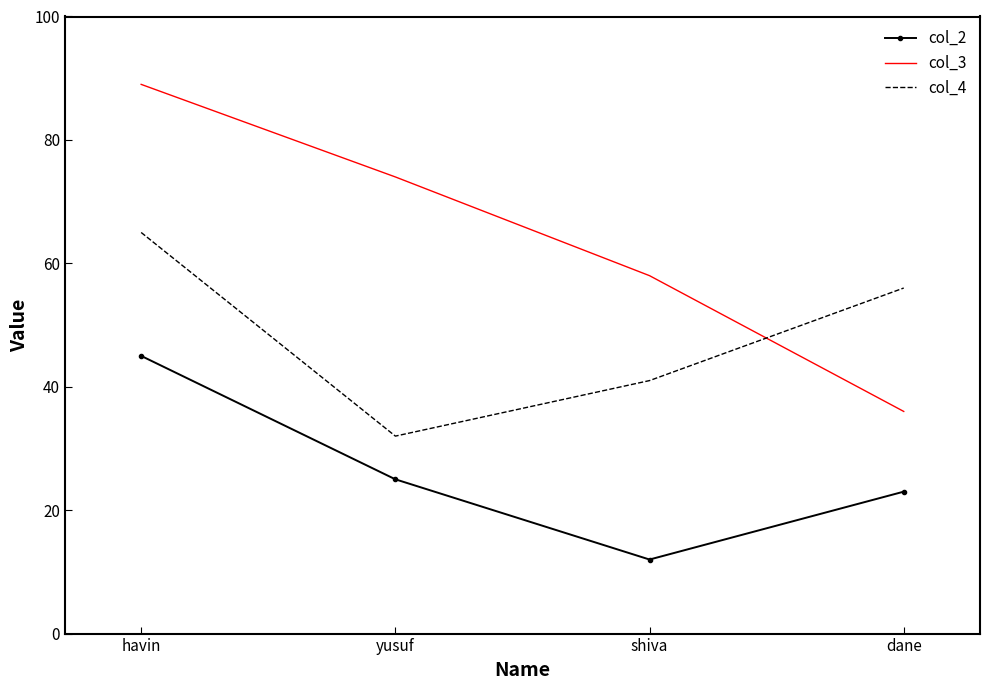

True or false: col_3 and col_2 cross at least once.

False